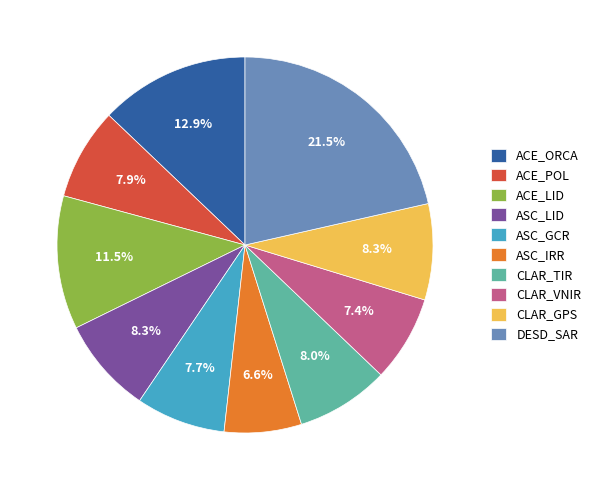

Is ACE_POL the majority of the pie?

No